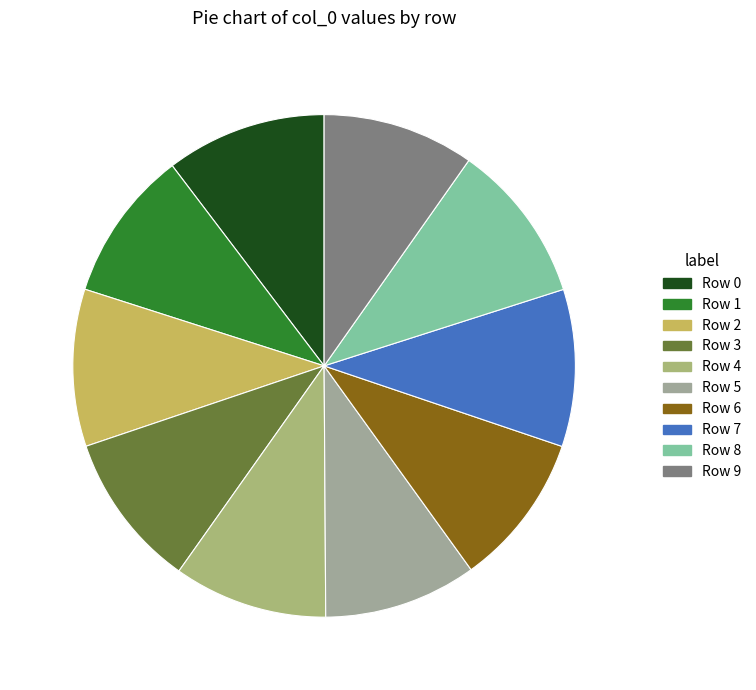

Count the number of slices in the pie.

10